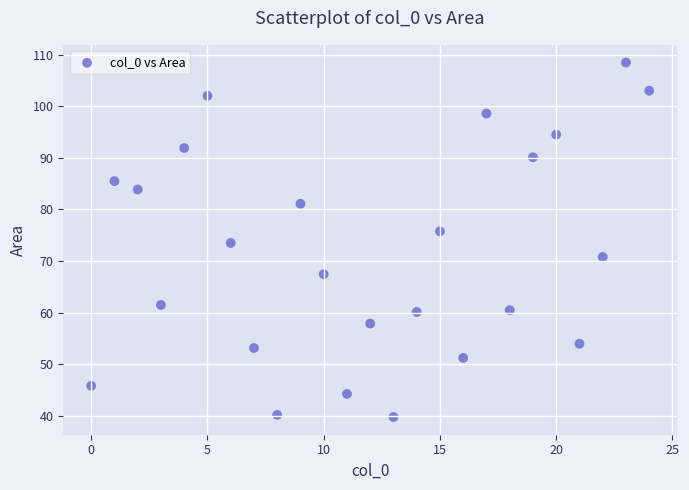

What is the range of Y values (max minus min)?

68.8